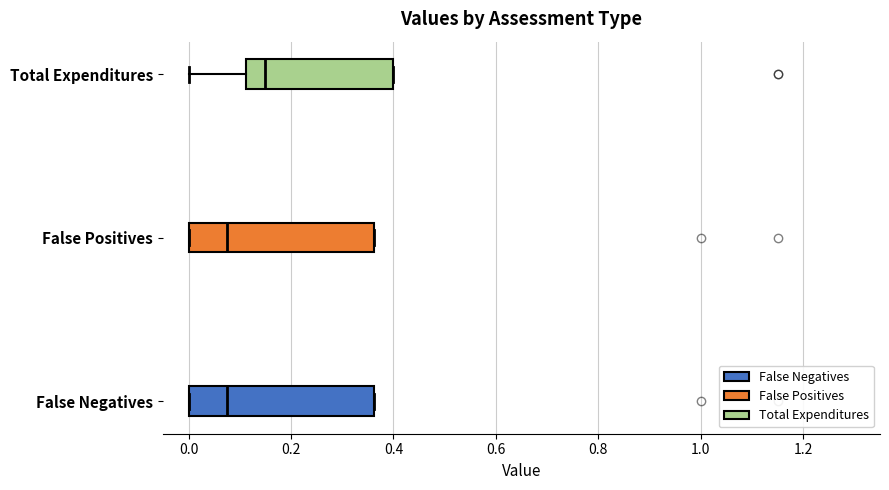

Reading bottom to top, transcribe this box plot: for each box, give where its median line is, the range the box spans, and where its two whiskers end, as read against the x-axis. The values are not printed on the chart, so give them approximately, as read against the axis.

False Negatives: median 0.08, box 0.00 to 0.36, whiskers 0.00 to 0.36
False Positives: median 0.08, box 0.00 to 0.36, whiskers 0.00 to 0.36
Total Expenditures: median 0.16, box 0.12 to 0.40, whiskers 0.00 to 0.40